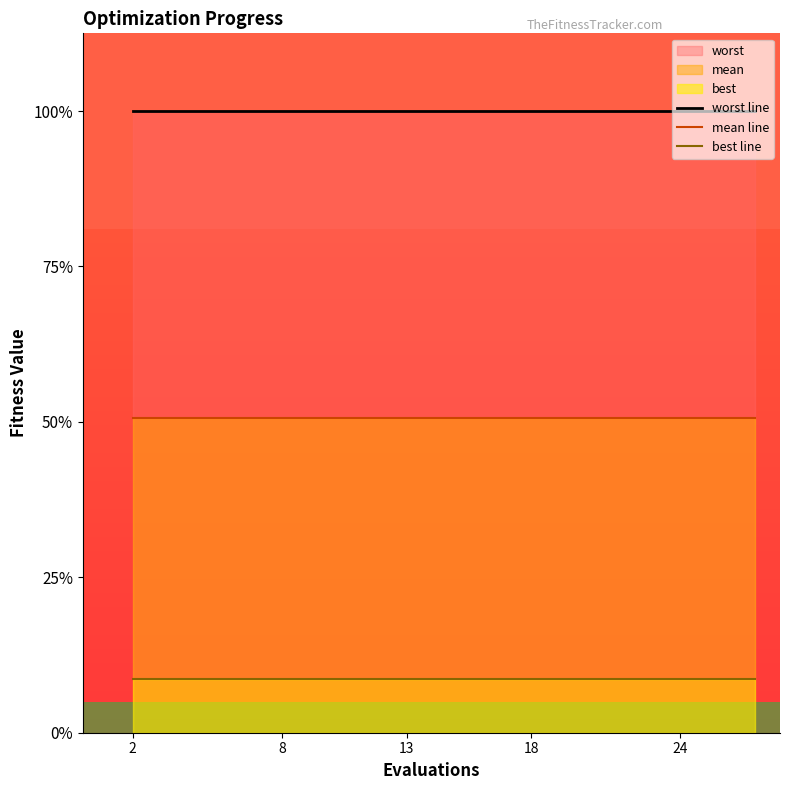

At which category does the chart reach its peak across all series?

2